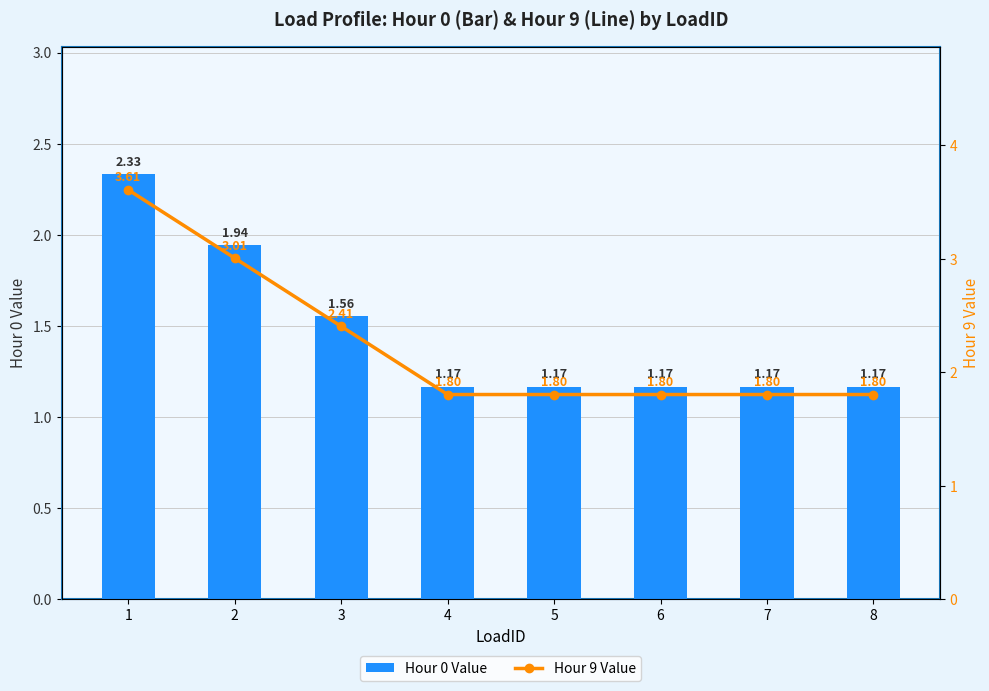

How many series are shown in this chart?

2